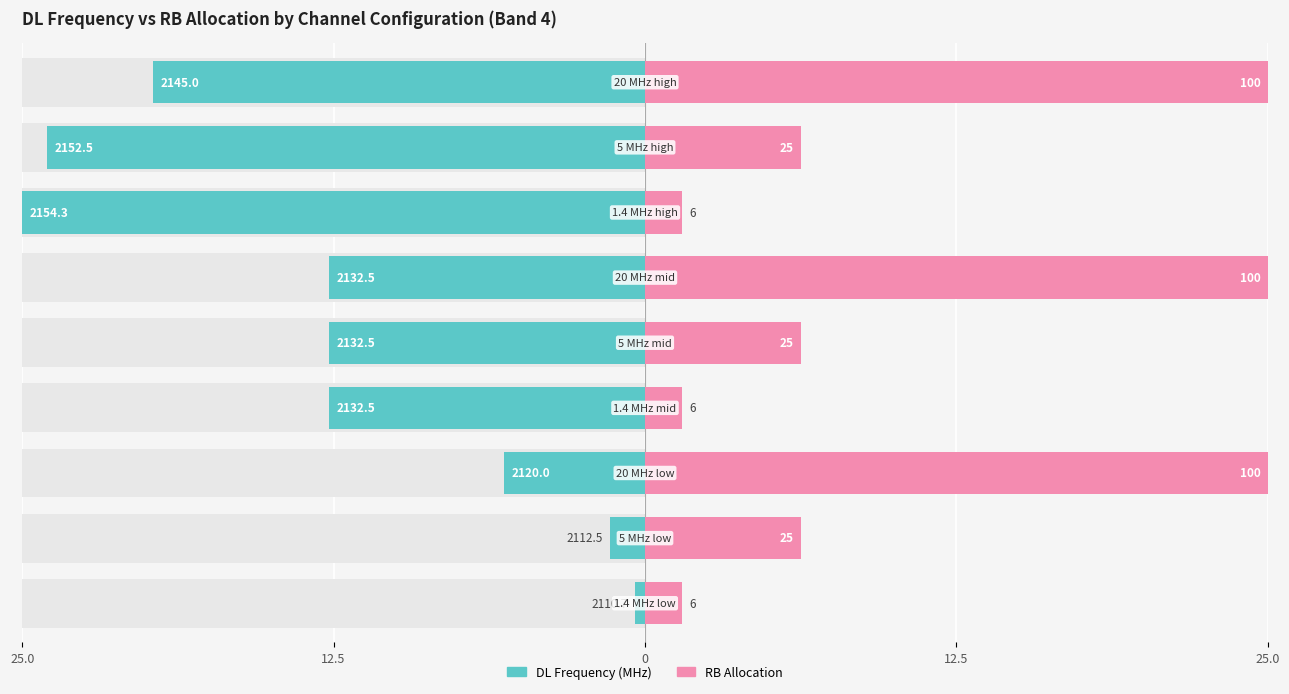

How many bars are there in total?

18